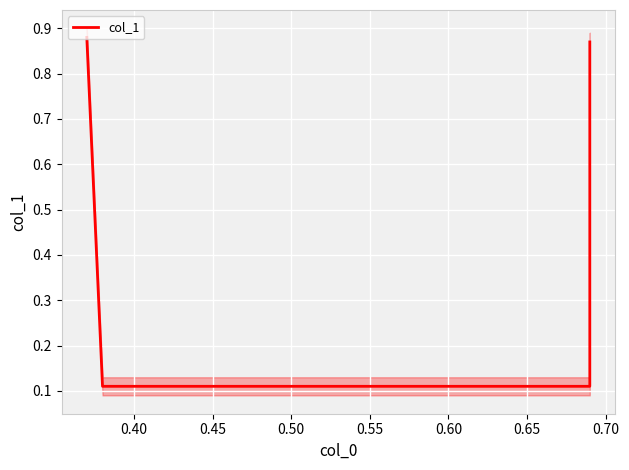

What is the average value?

0.5